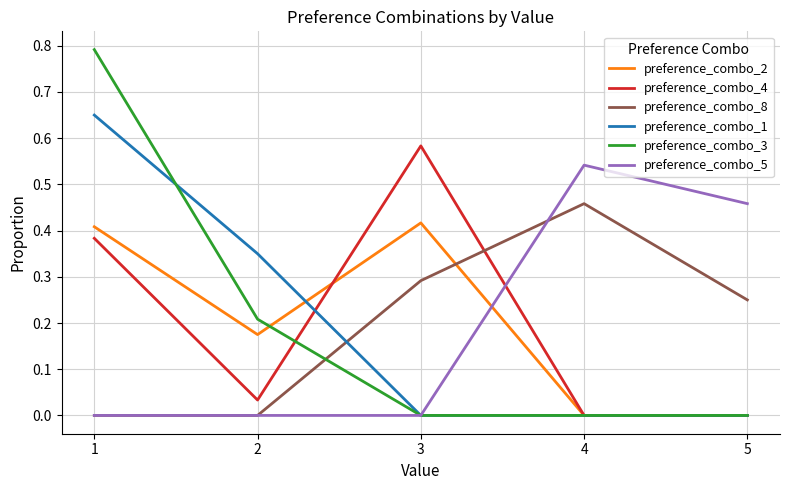

Which series has the largest range (max minus min)?

preference_combo_3